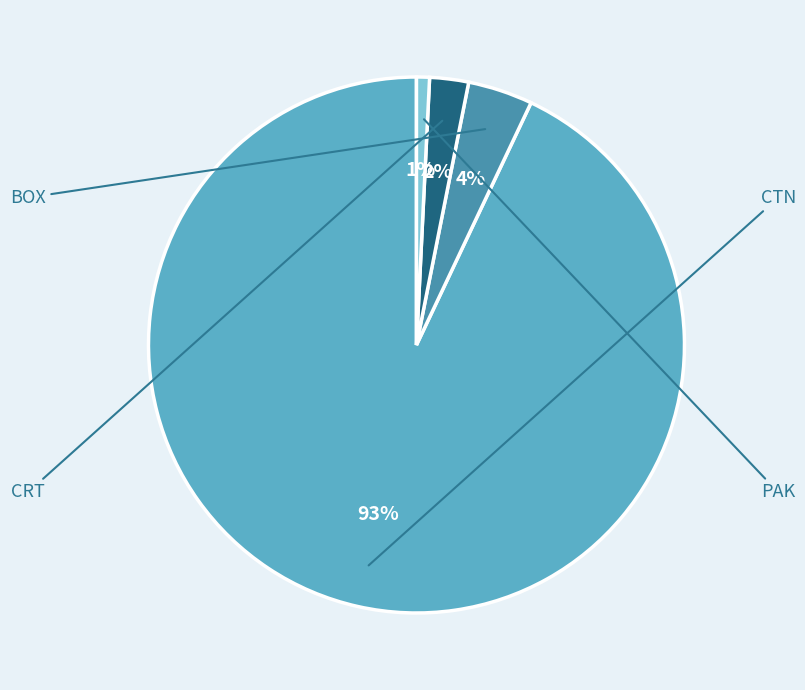

Which category has the biggest portion of the pie?

CTN